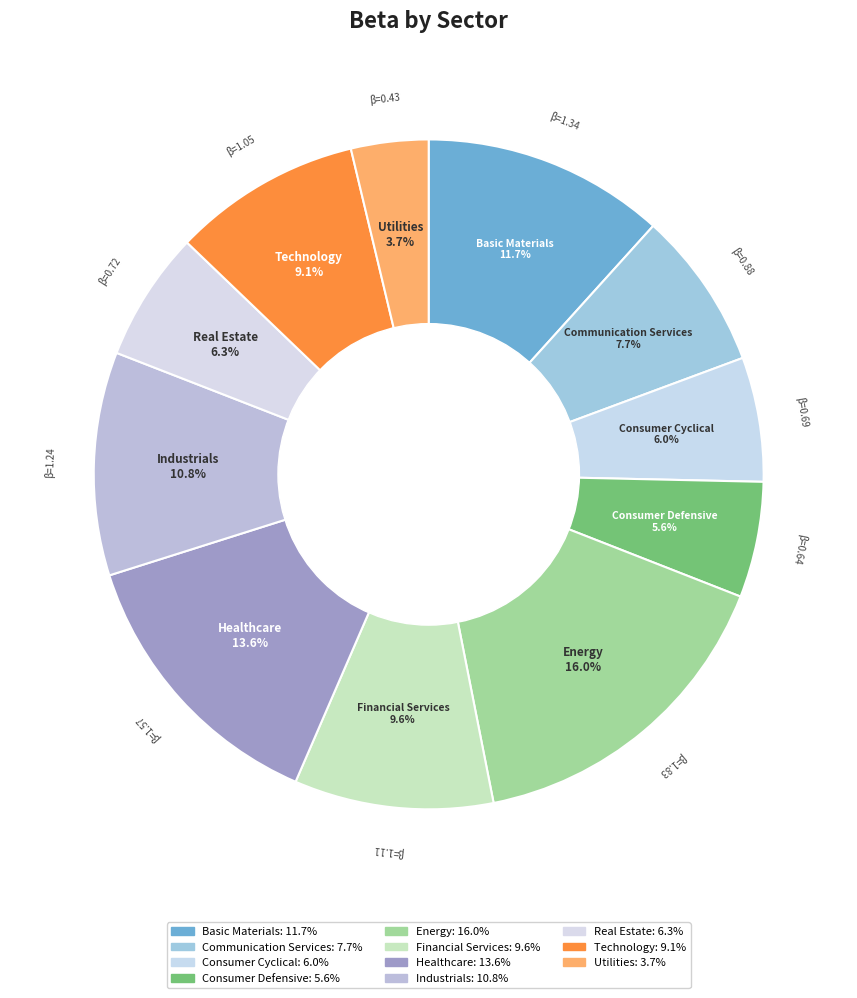

Is there a majority slice in this chart?

No